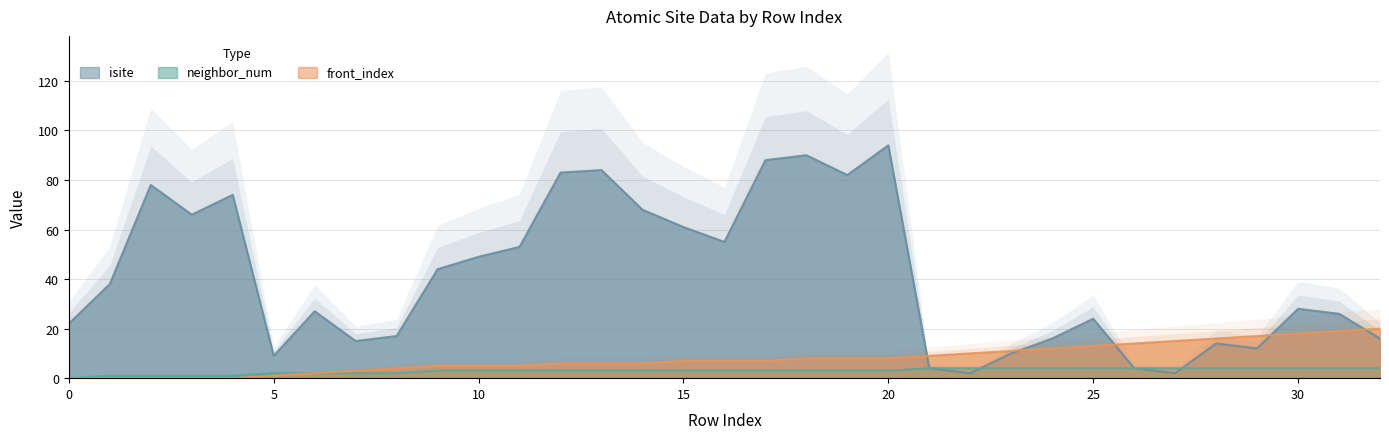

What are all the series names shown in the legend?

isite, neighbor_num, front_index